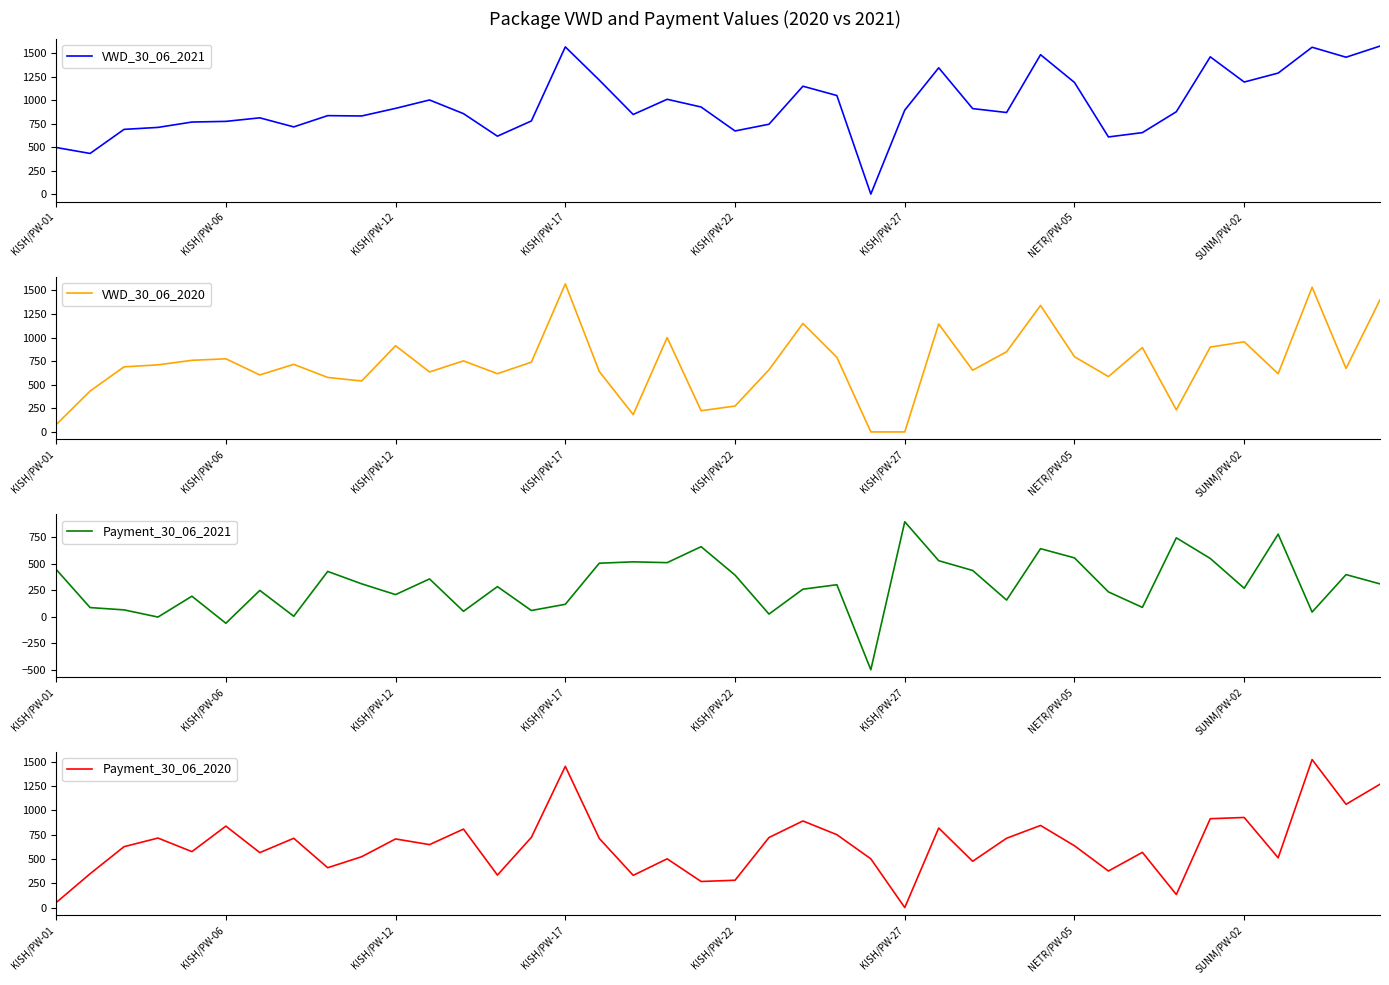

Reading right to left, extract all data points from this chart.

VWD_30_06_2021: 1576.6	1458.0	1564.3	1289.2	1193.8	1462.0	877.3	654.8	608.8	1189.2	1484.9	869.0	911.0	1345.3	894.7	0.0	1050.1	1149.2	744.2	672.5	927.7	1010.0	847.9	1214.6	1568.1	779.2	616.9	857.0	1002.6	913.3	832.1	835.9	715.8	812.3	774.7	767.6	710.5	689.5	432.9	496.5
VWD_30_06_2020: 1400.1	672.9	1533.0	616.3	955.0	898.9	233.8	893.7	586.4	796.5	1339.9	849.5	653.5	1143.5	0.0	0.0	790.2	1149.2	658.5	274.3	224.8	999.5	183.6	640.7	1568.1	739.0	616.9	752.9	635.3	913.3	539.6	577.2	715.8	604.0	774.7	758.8	710.5	689.5	432.9	76.8
Payment_30_06_2021: 308.6	396.2	42.9	777.4	267.4	548.5	743.1	87.1	233.0	553.8	640.7	156.3	435.1	527.4	894.7	-501.1	300.7	258.8	23.9	391.5	659.5	508.9	516.6	503.5	116.2	57.6	283.0	50.1	355.4	207.7	309.3	426.2	3.5	247.3	-62.6	192.4	-4.2	63.5	85.2	445.4
Payment_30_06_2020: 1268.1	1061.8	1521.4	511.7	926.3	913.5	134.2	567.7	375.8	635.3	844.2	712.7	475.9	818.0	0.0	501.1	749.4	890.4	720.3	281.1	268.2	501.1	331.4	711.0	1452.0	721.6	333.9	806.9	647.2	705.6	522.9	409.7	712.3	565.1	837.2	575.1	714.7	625.9	347.7	51.1